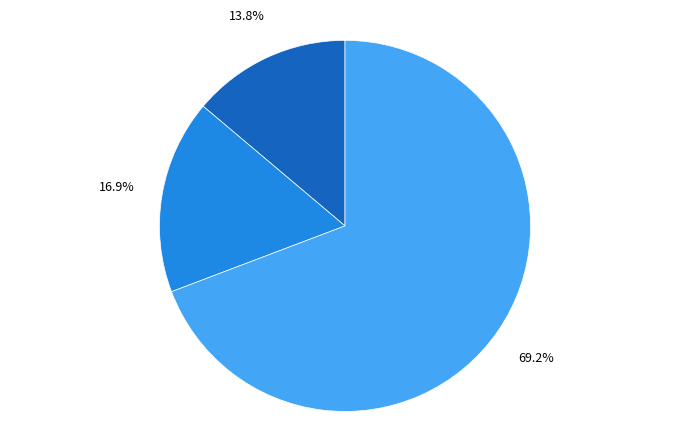

Is there a majority slice in this chart?

Yes